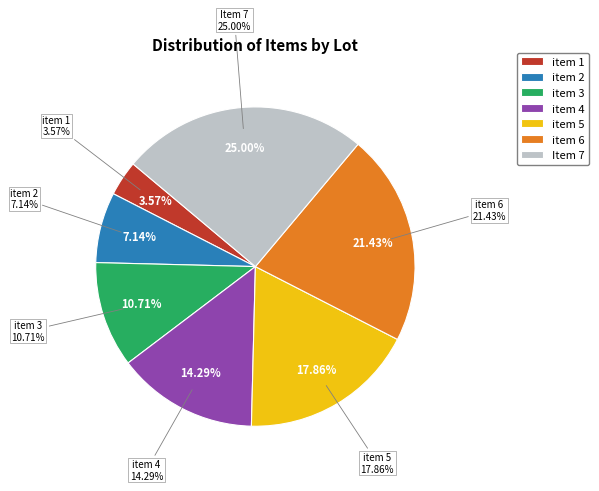

What percentage do item 2 and item 3 together represent?

17.9%